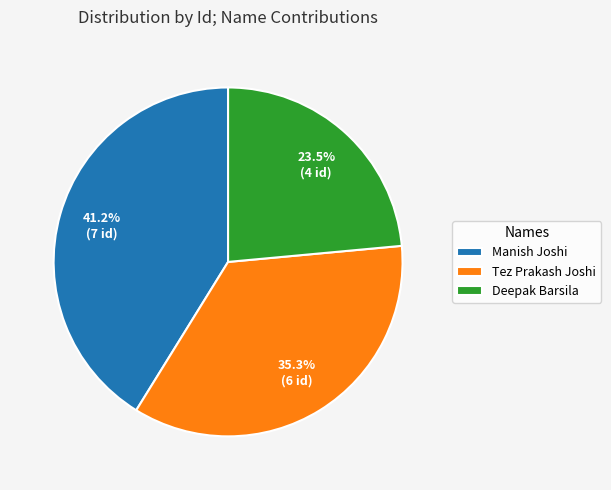

Approximately how many times larger is the value at Deepak Barsila compared to Tez Prakash Joshi?

0.7